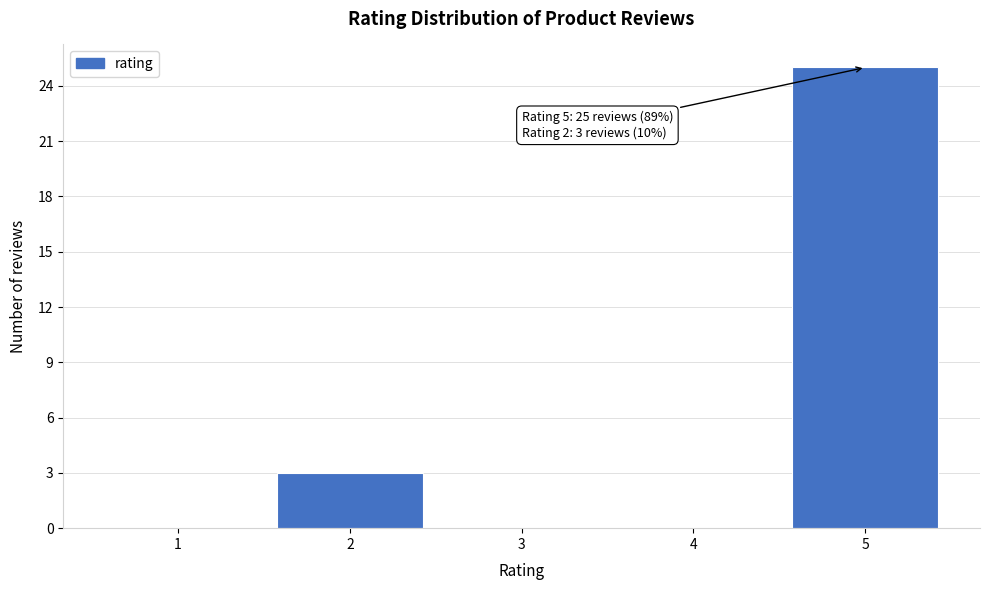

Reading left to right, extract all data points from this chart.

1=0	2=3	3=0	4=0	5=25